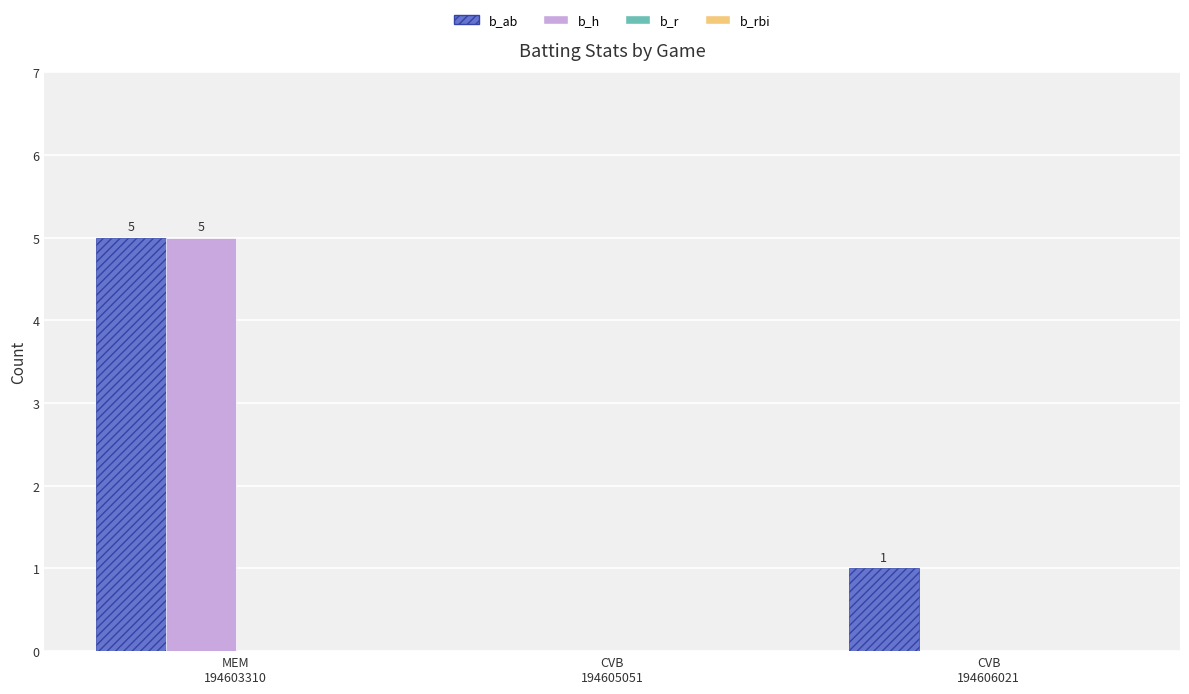

What is the maximum value for b_ab?

5